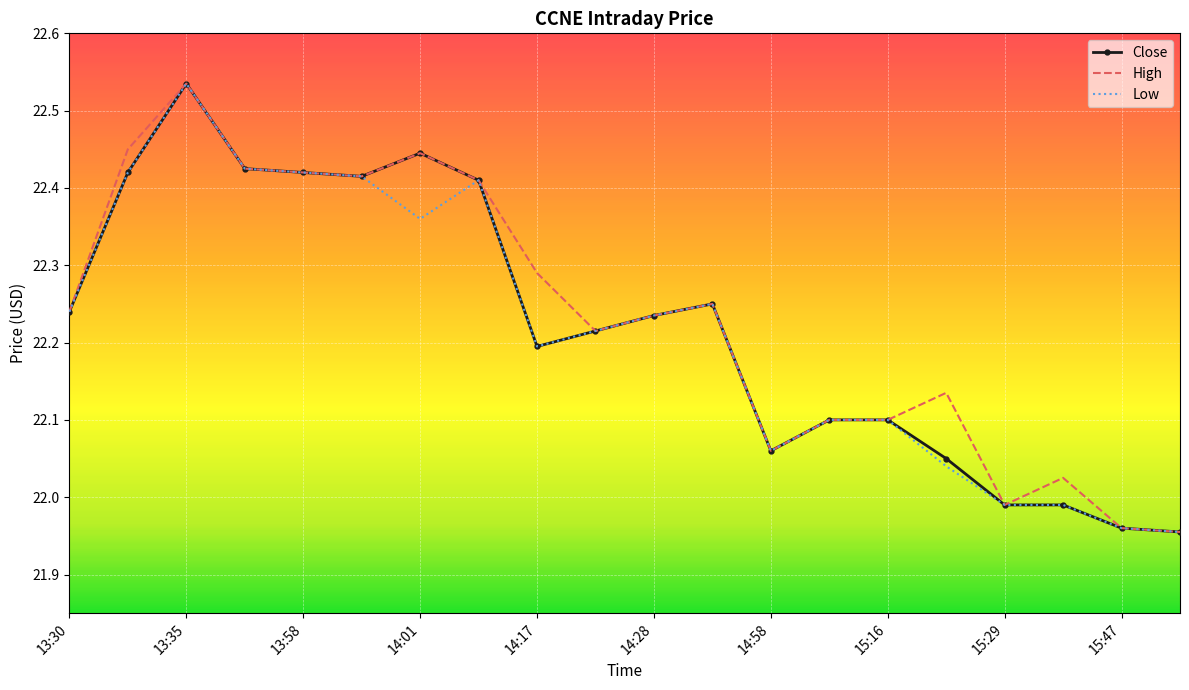

What are all the series names shown in the legend?

Close, High, Low